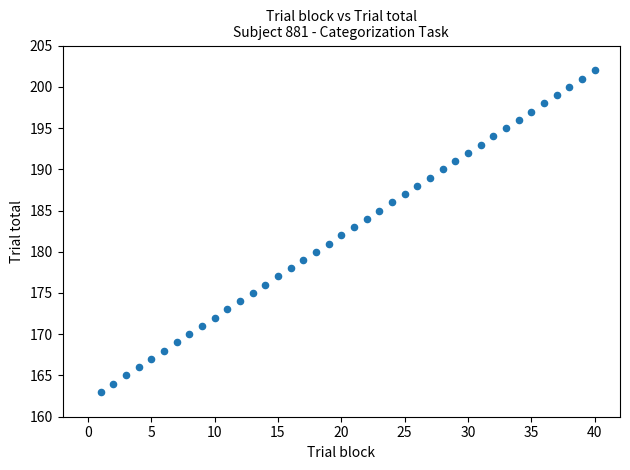

What is the range of X values (max minus min)?

39